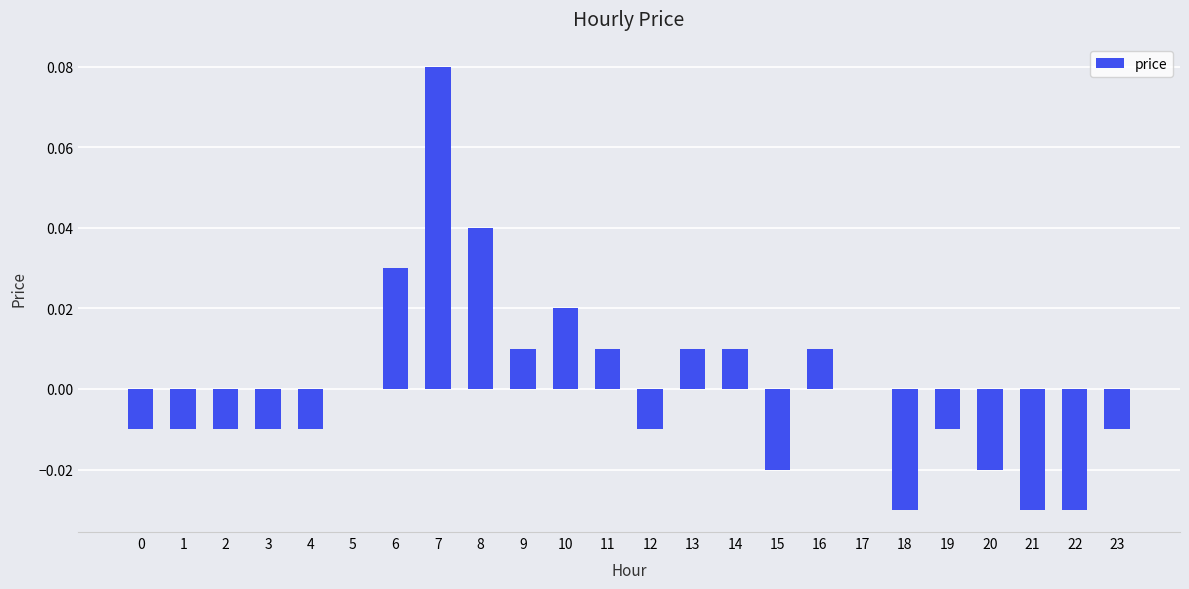

Which has a higher value, 4 or 16?

16